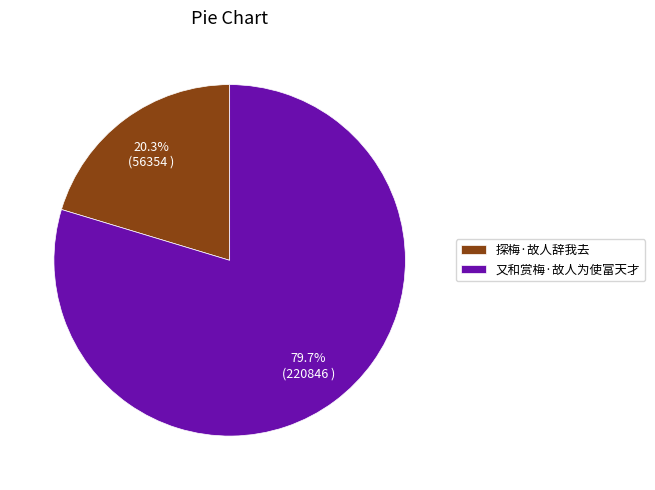

Combined, what portion of the pie is 又和赏梅·故人为使富天才 and 探梅·故人辞我去?

100.0%